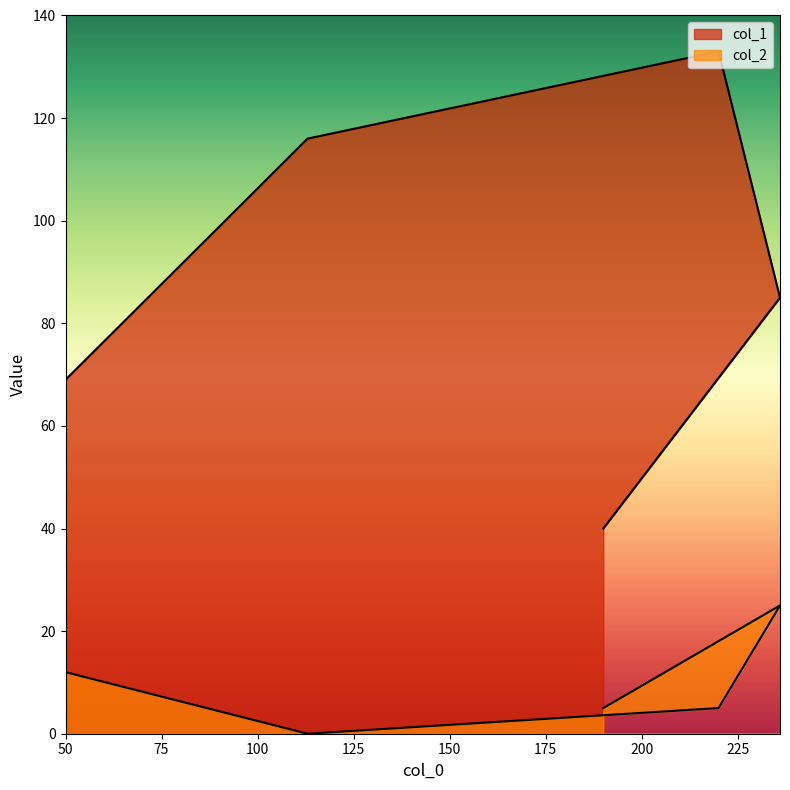

True or false: col_2 has a value of 2 at 190.

False